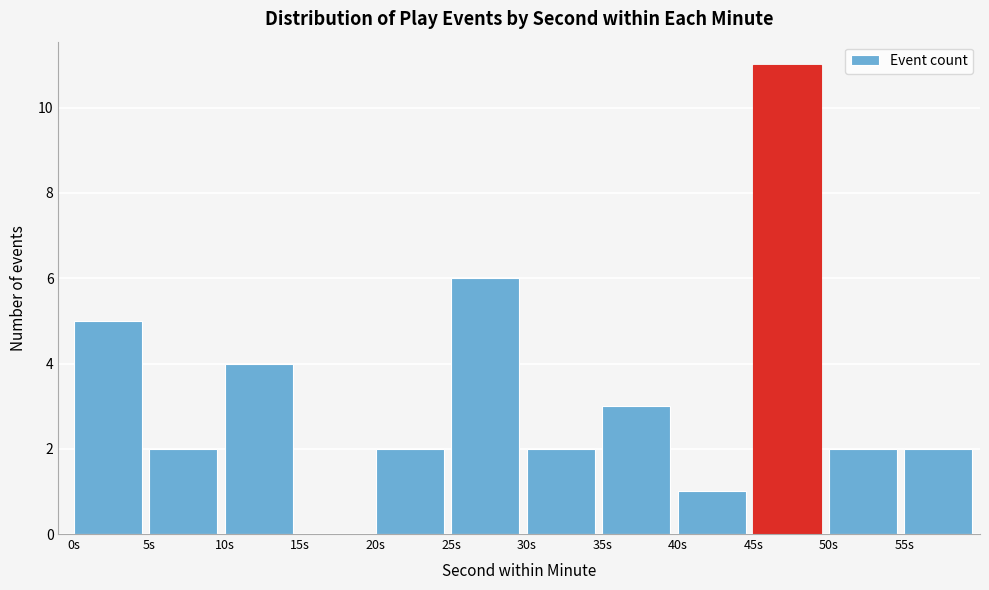

Reading left to right, transcribe this chart: for each bar, give the range it covers on the x-axis and its height. The values are not printed on the chart, so give them approximately, as read against the axis.

0 to 5: 5
5 to 10: 2
10 to 15: 4
15 to 20: 0
20 to 25: 2
25 to 30: 6
30 to 35: 2
35 to 40: 3
40 to 45: 1
45 to 50: 11
50 to 55: 2
55 to 60: 2